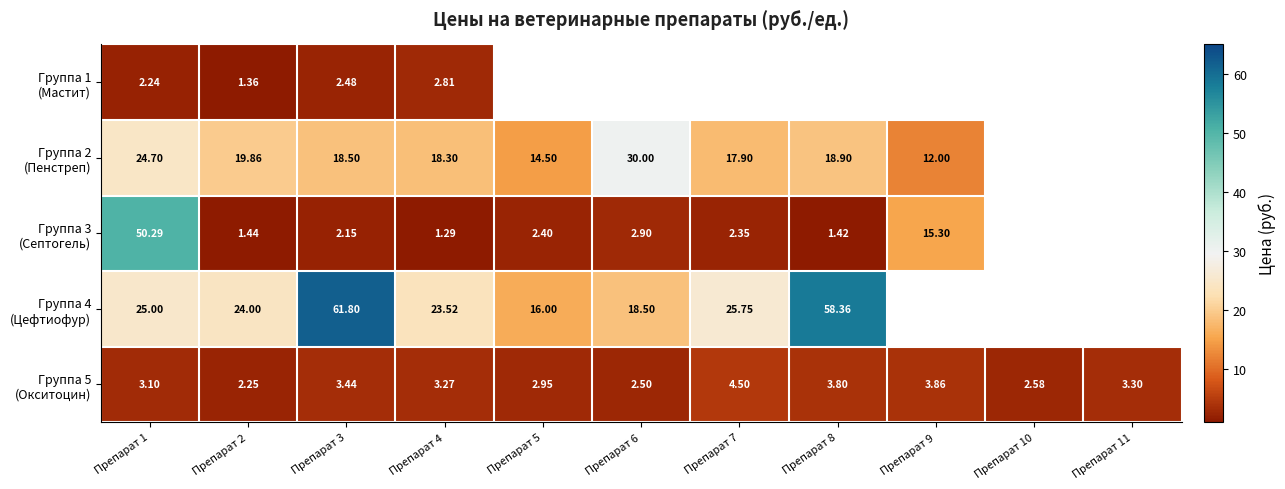

What is the highest value of the Группа 2 (Пенстреп) series?

30.0